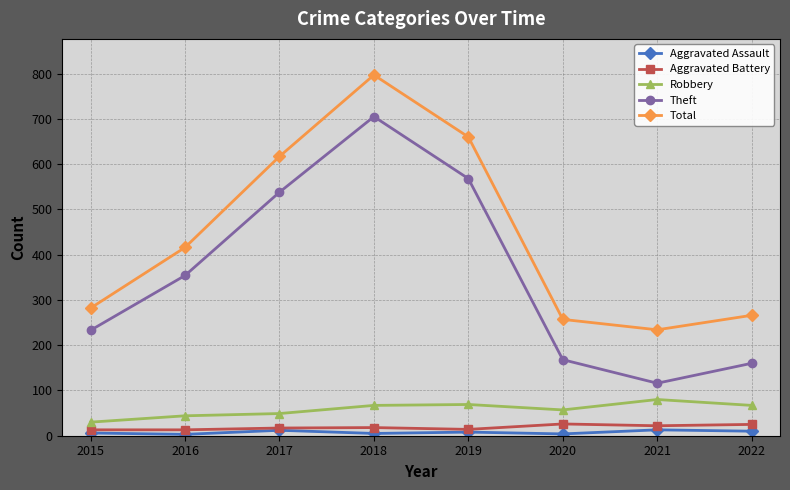

What is the greatest value displayed?

797